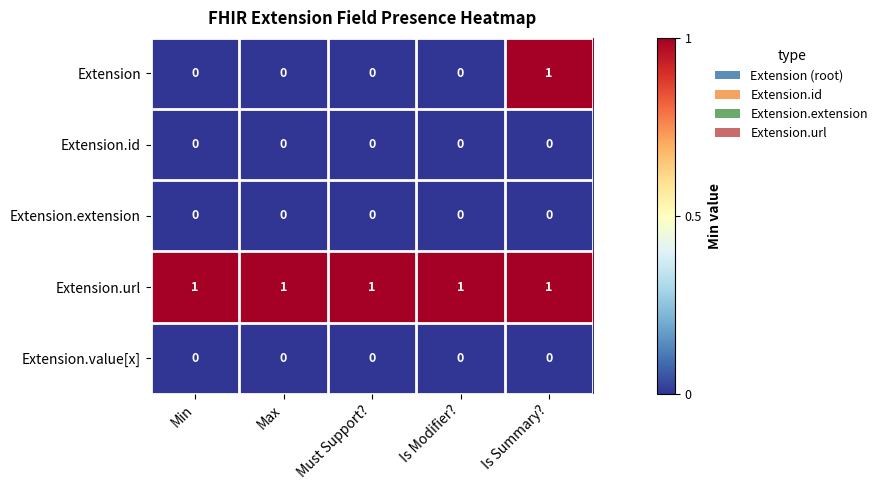

Which series has the largest total across all categories?

Extension.url